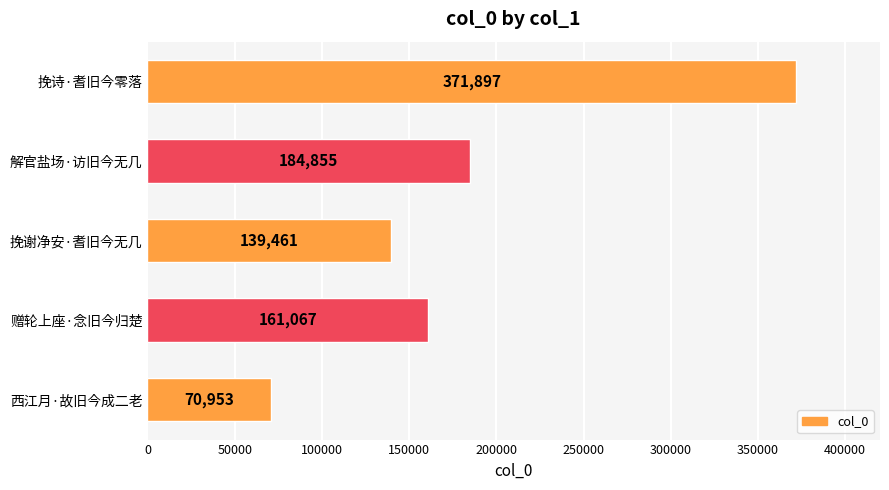

What is the average value?

185647